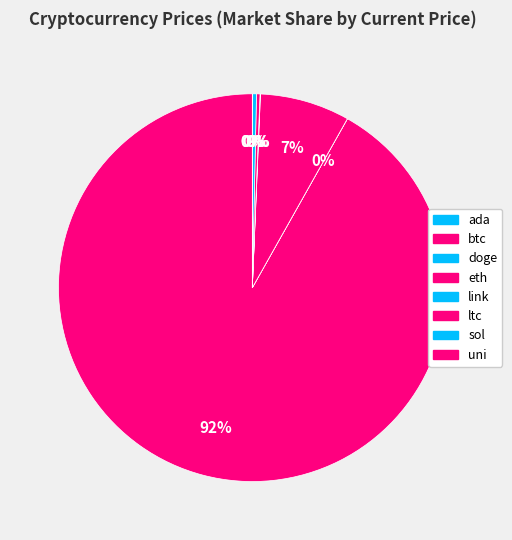

What is the largest slice in the pie chart?

btc